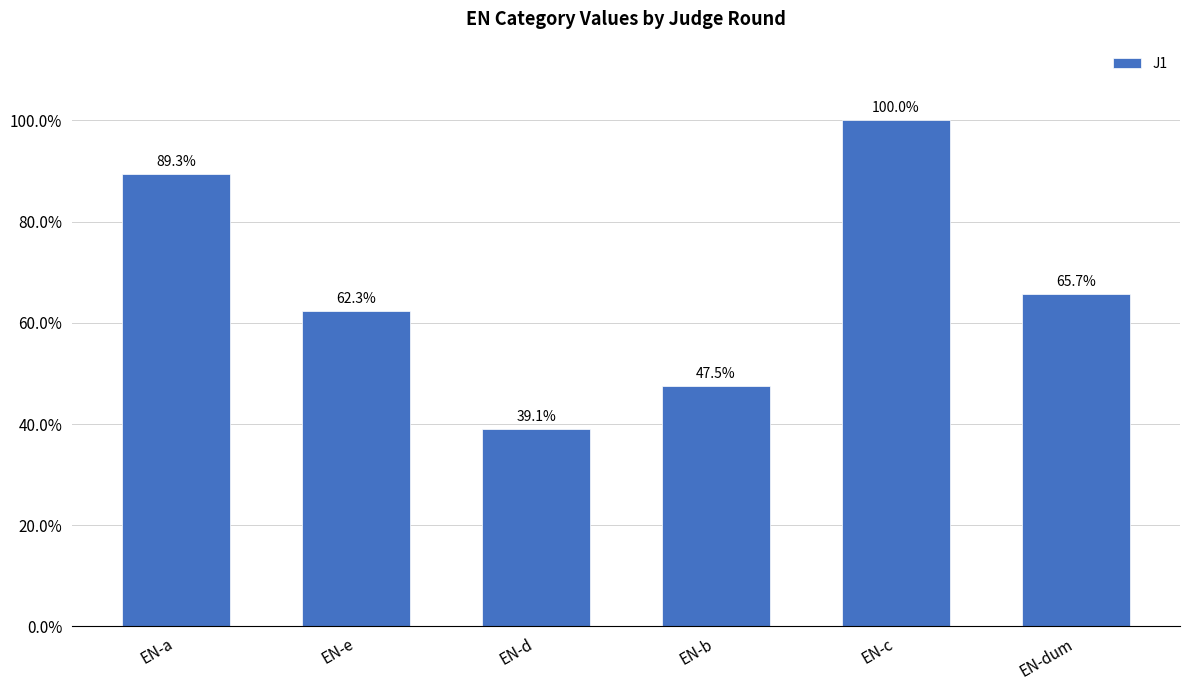

Does the chart contain any negative values?

No